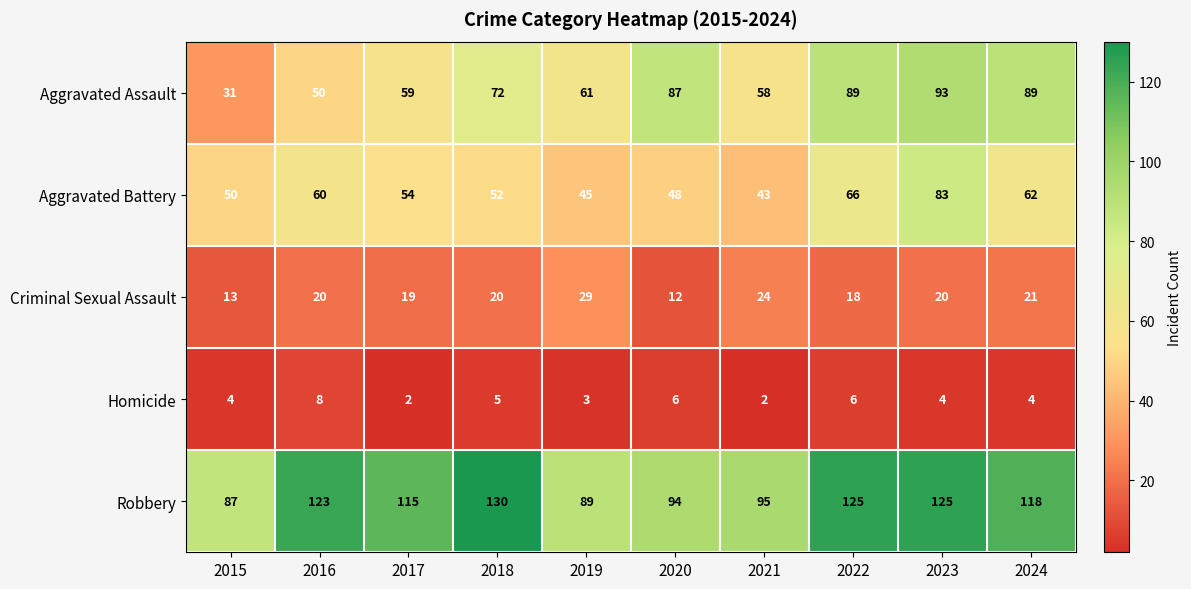

What is the difference between the Criminal Sexual Assault values at 2022 and 2024?

3